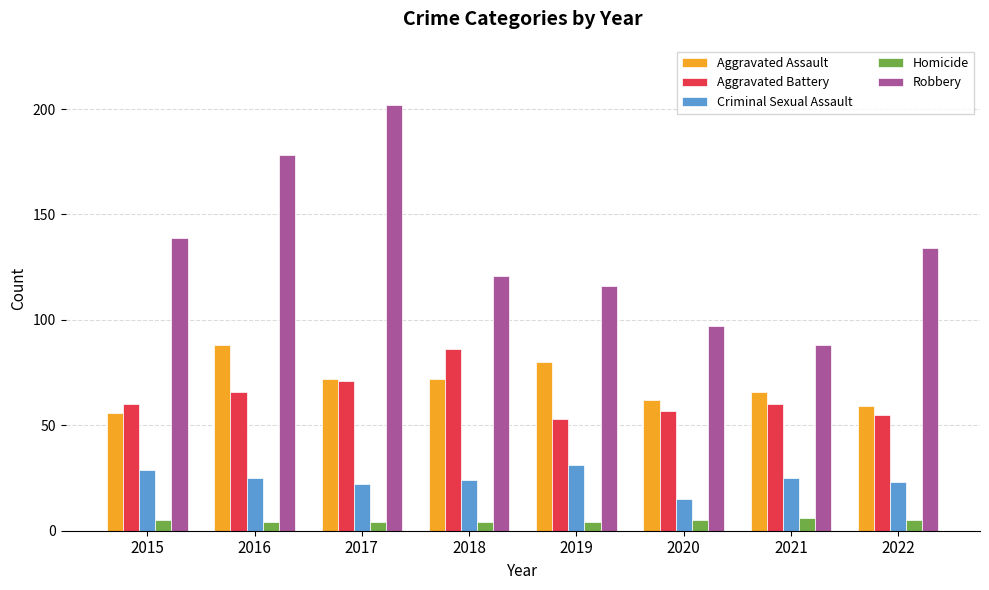

What is the value of the Homicide bar at the 7th from the left?

6